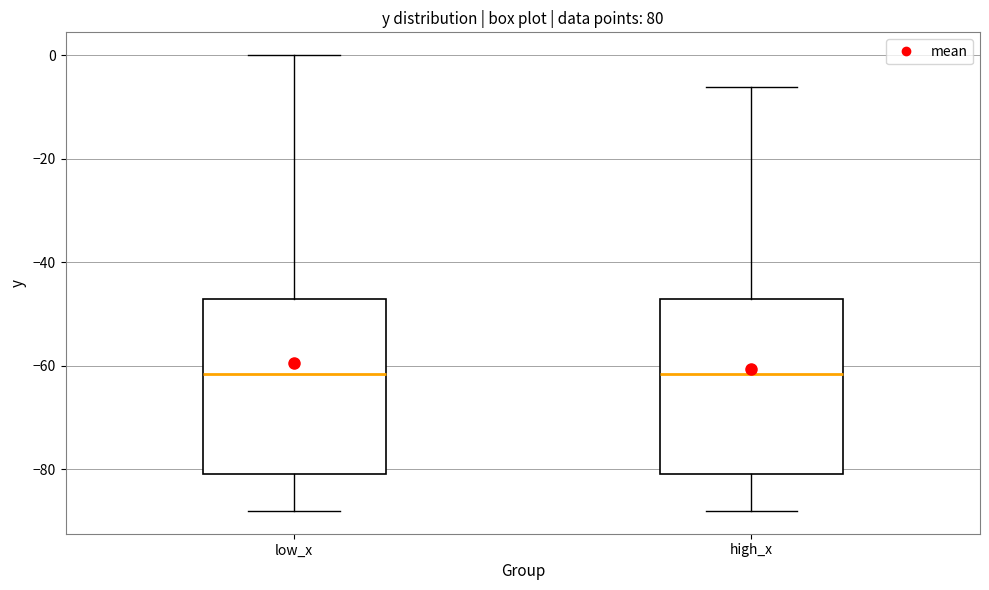

Reading left to right, transcribe this box plot: for each box, give where its median line is, the range the box spans, and where its two whiskers end, as read against the y-axis. The values are not printed on the chart, so give them approximately, as read against the axis.

low_x: median -62, box -80 to -48, whiskers -88 to 0
high_x: median -62, box -80 to -48, whiskers -88 to -6